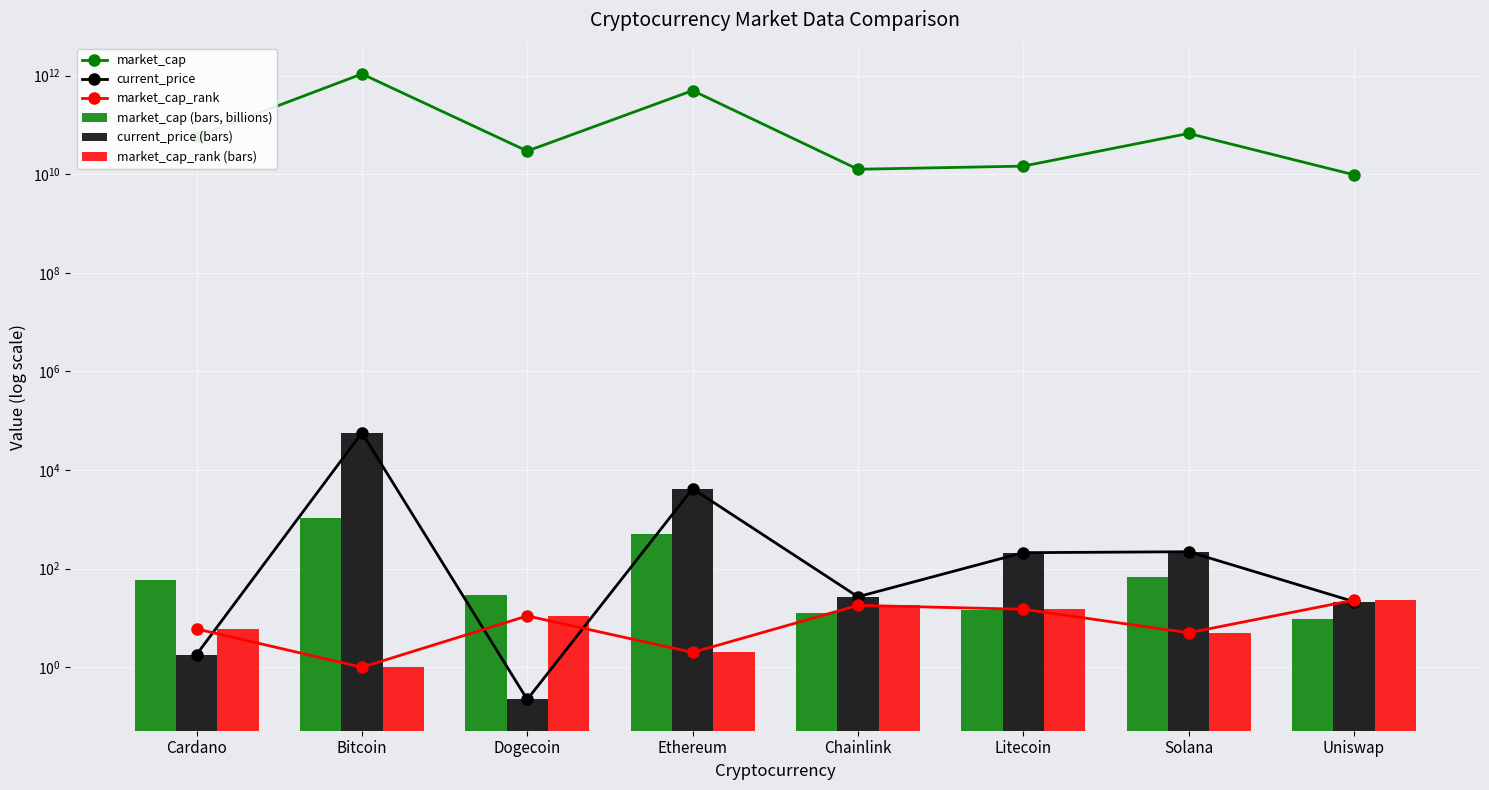

Which series changed the most between Dogecoin and Uniswap?

market_cap